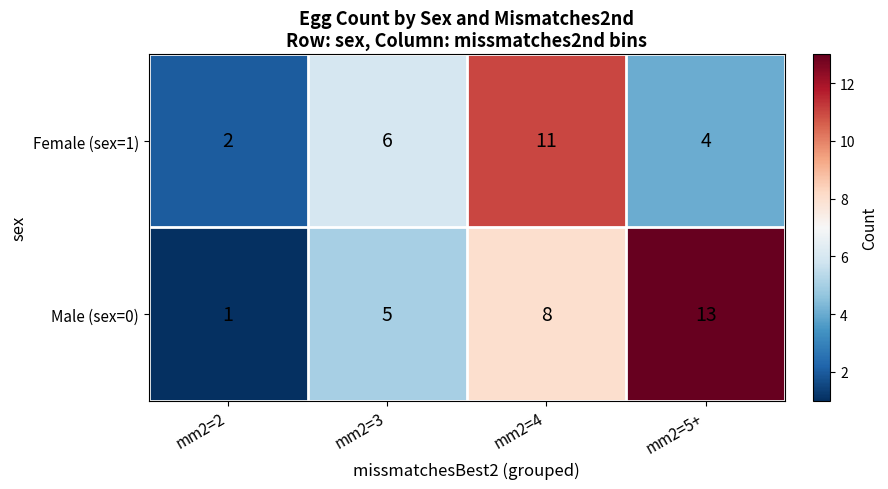

At which label does Male (sex=0) reach its peak?

mm2=5+